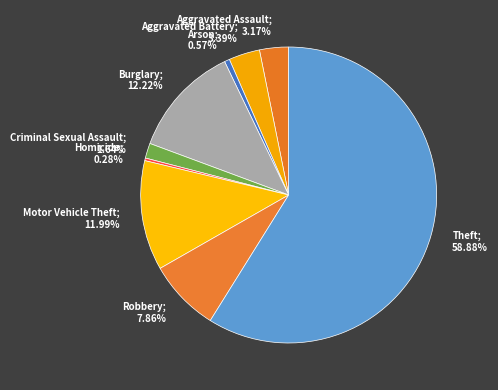

Count the number of slices in the pie.

9